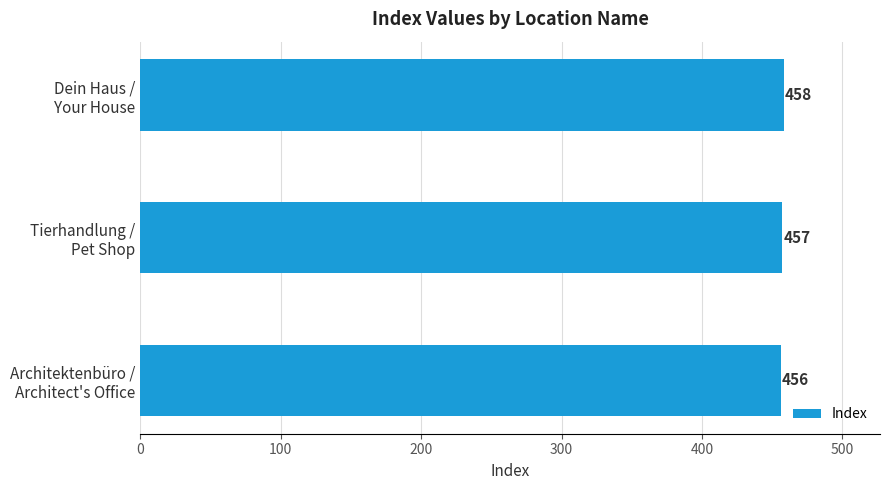

How many values are between 456 and 458?

3